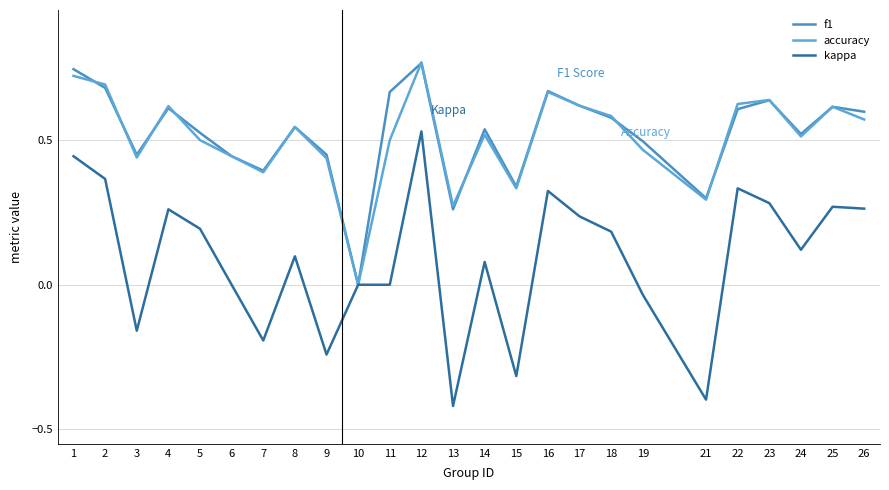

True or false: f1 has more than 0 points higher than both neighbors.

True